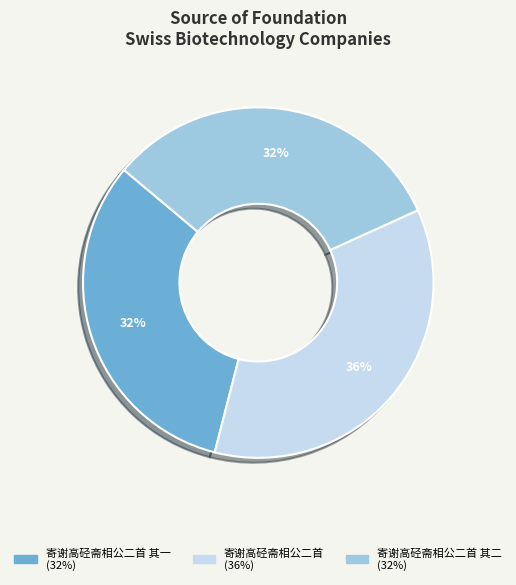

To the nearest percent, what is the average slice percentage?

33%